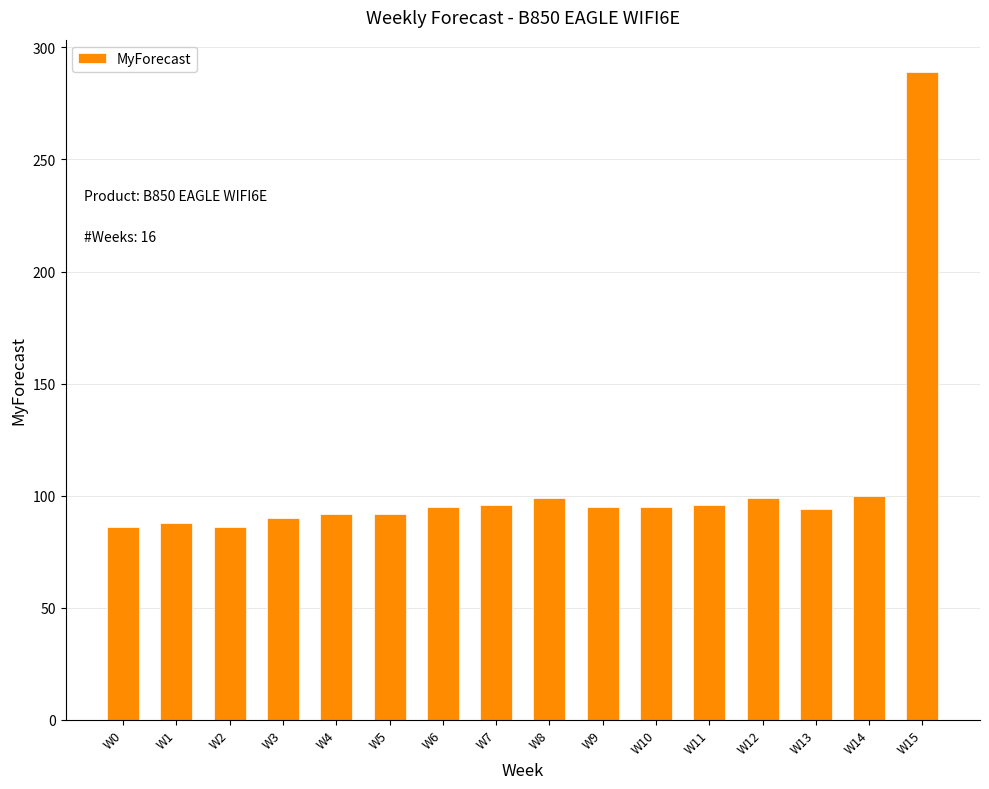

At which category does the chart reach its peak across all series?

W15